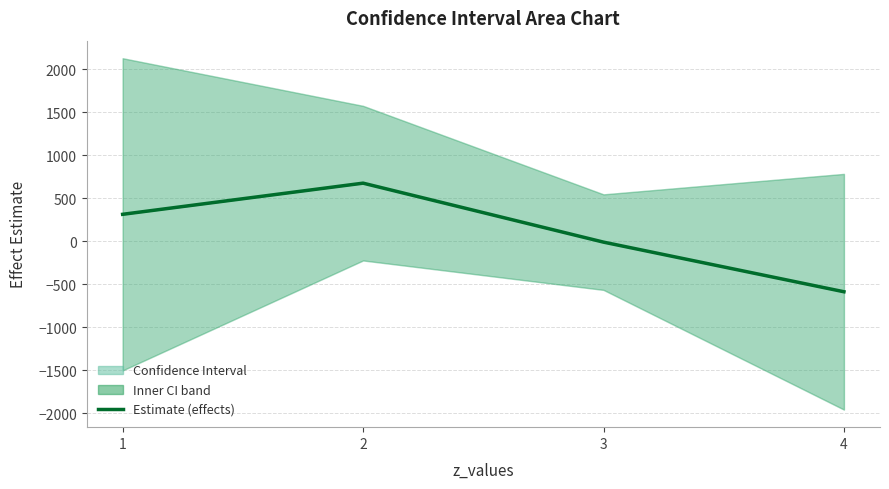

What is the minimum value shown in the chart?

-585.5